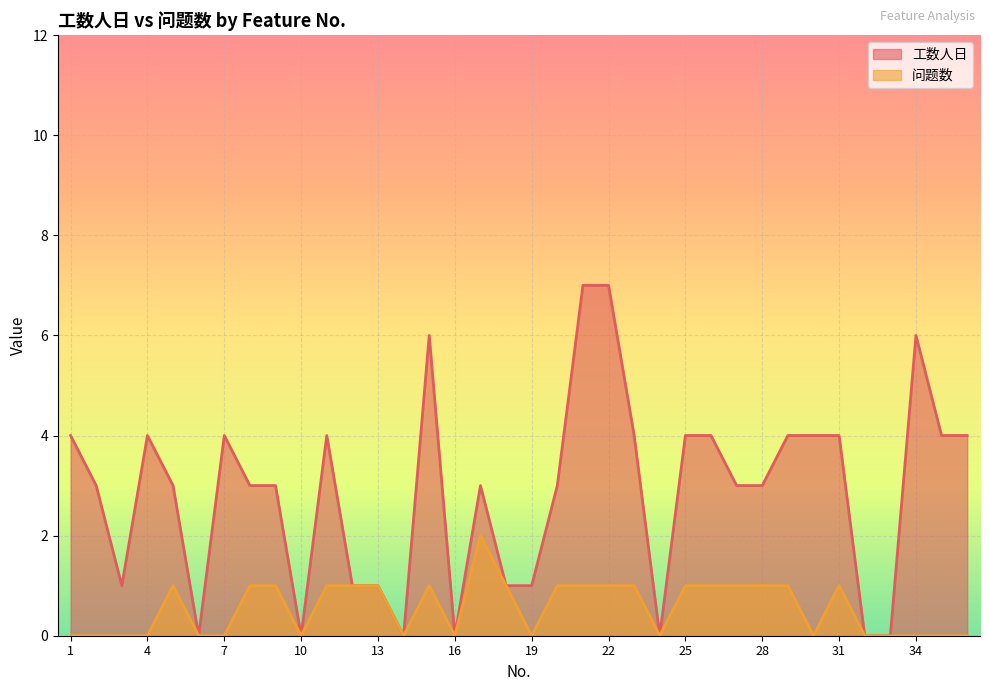

Reading left to right, extract all data points from this chart.

工数人日: 1=4	2=3	3=1	4=4	5=3	6=0	7=4	8=3	9=3	10=0	11=4	12=1	13=1	14=0	15=6	16=0	17=3	18=1	19=1	20=3	21=7	22=7	23=4	24=0	25=4	26=4	27=3	28=3	29=4	30=4	31=4	32=0	33=0	34=6	35=4	36=4
问题数: 1=0	2=0	3=0	4=0	5=1	6=0	7=0	8=1	9=1	10=0	11=1	12=1	13=1	14=0	15=1	16=0	17=2	18=1	19=0	20=1	21=1	22=1	23=1	24=0	25=1	26=1	27=1	28=1	29=1	30=0	31=1	32=0	33=0	34=0	35=0	36=0